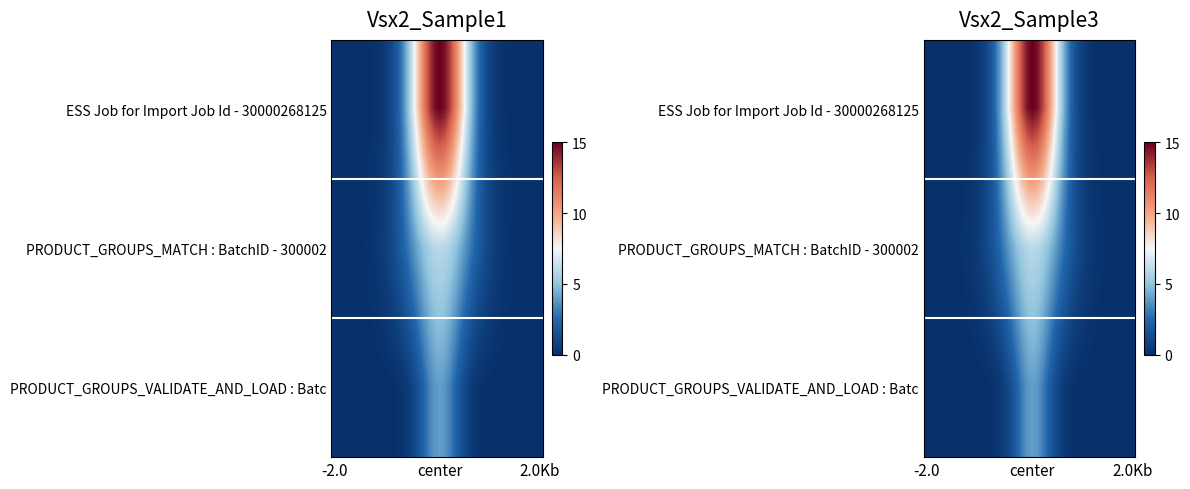

Between 4 and 14, which series saw the biggest shift?

row_0